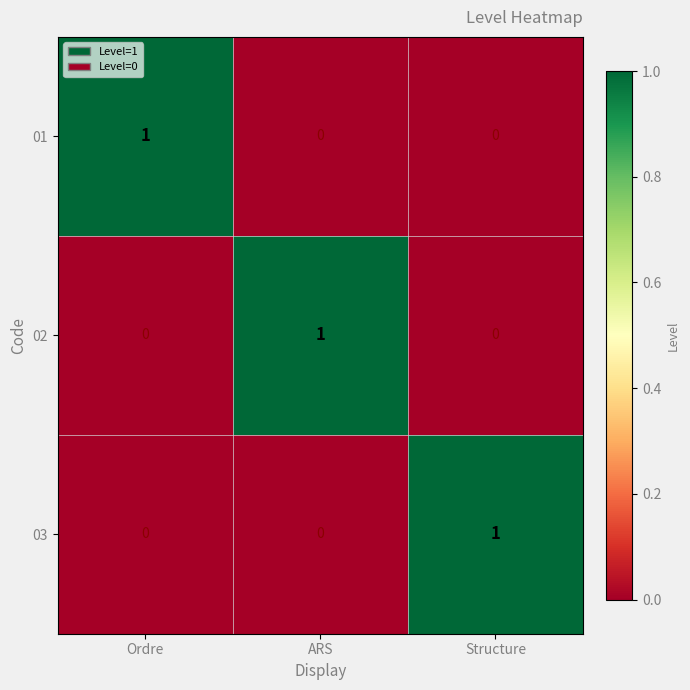

Count the 03 values in the range 0 to 1.

3